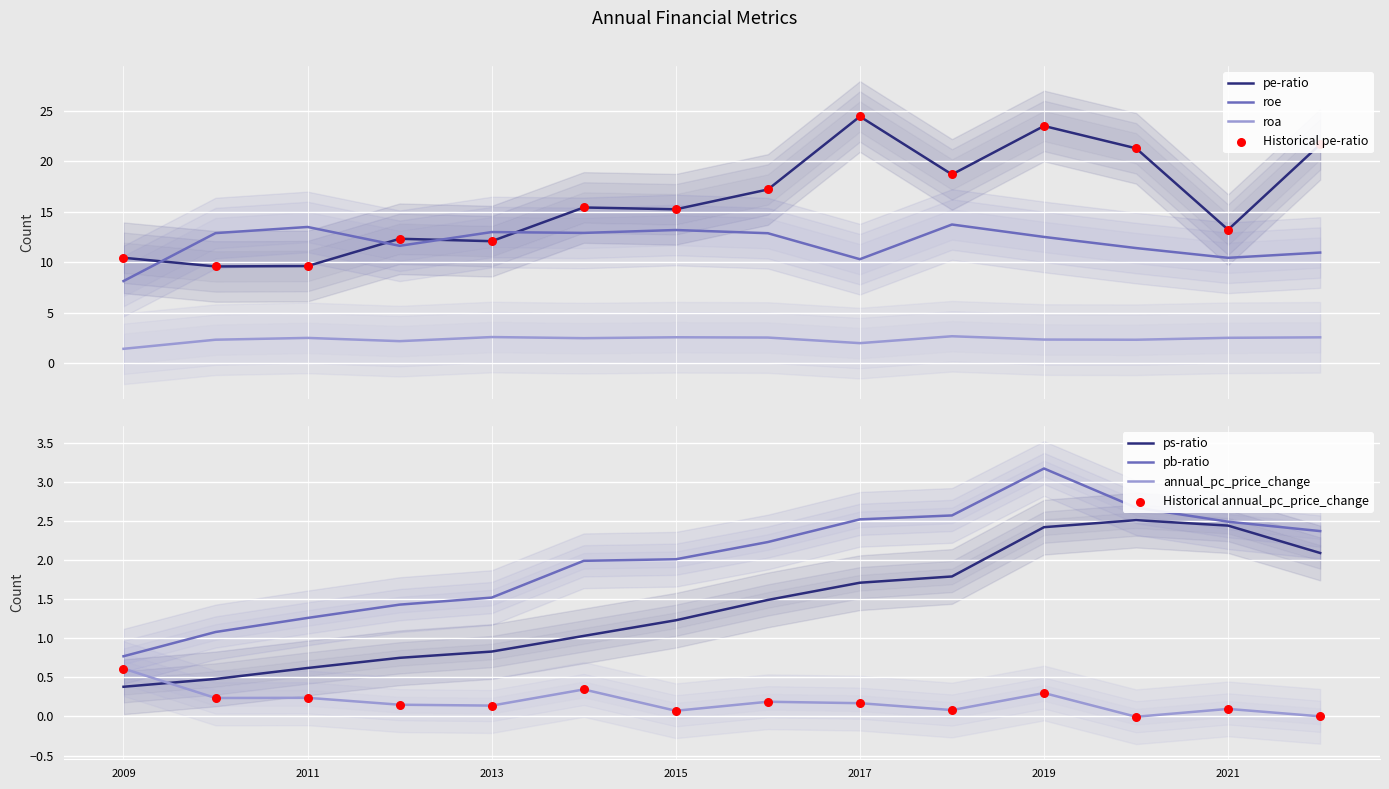

Which series has the largest total across all categories?

pe-ratio